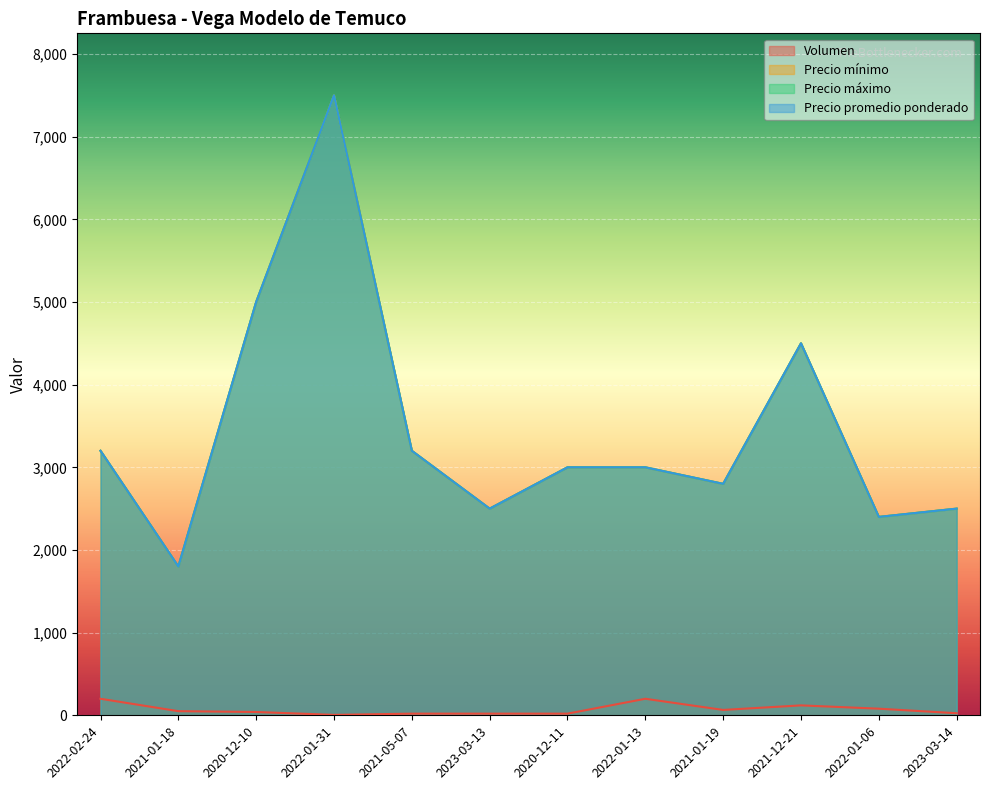

At which category is the sum across all series the highest?

2022-01-31